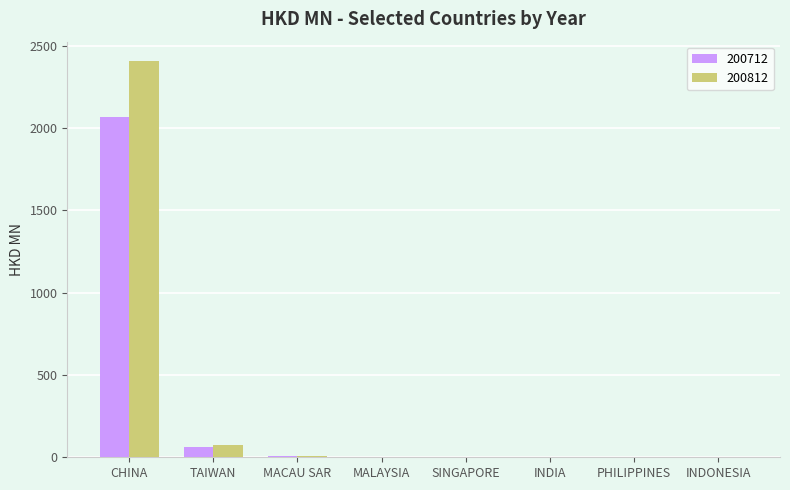

The value of 200812 at CHINA is 2405.0. True or false?

True